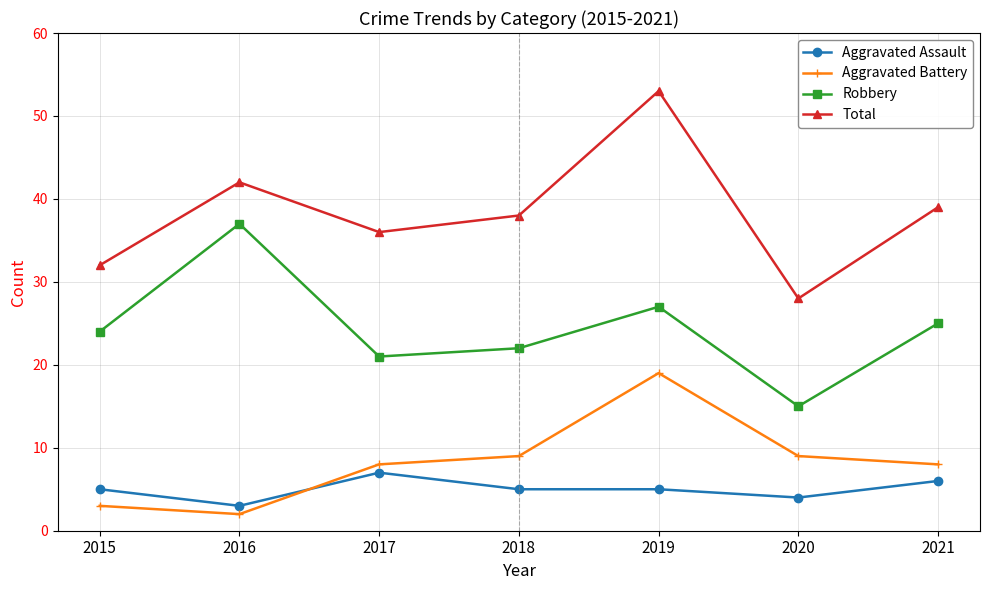

Which category has the lowest value across all series?

2016